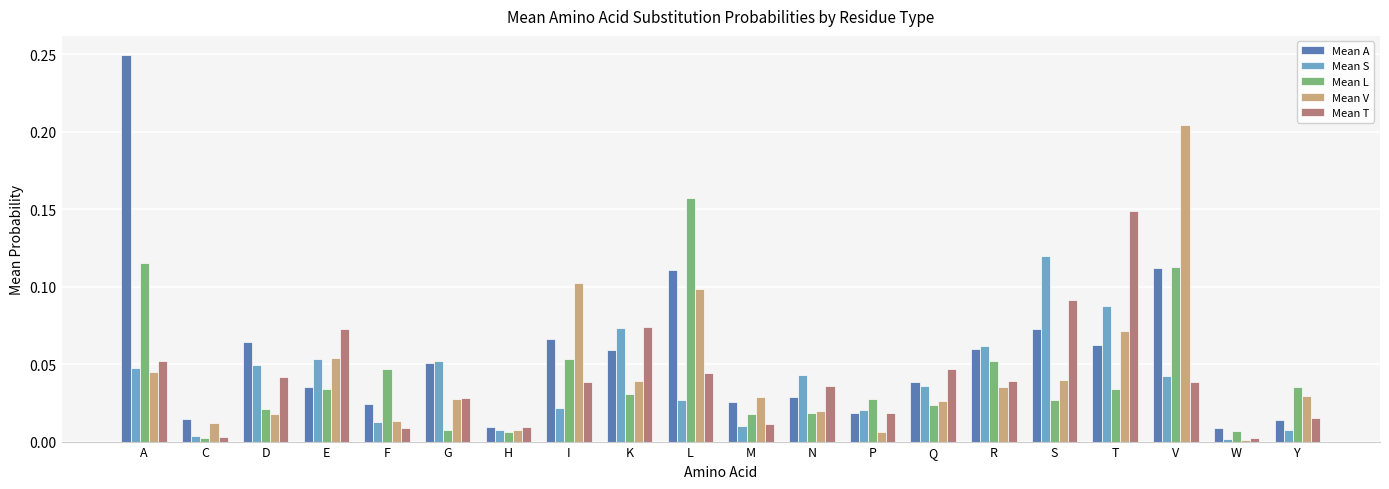

What is the label of the 1st bar from the left?

A